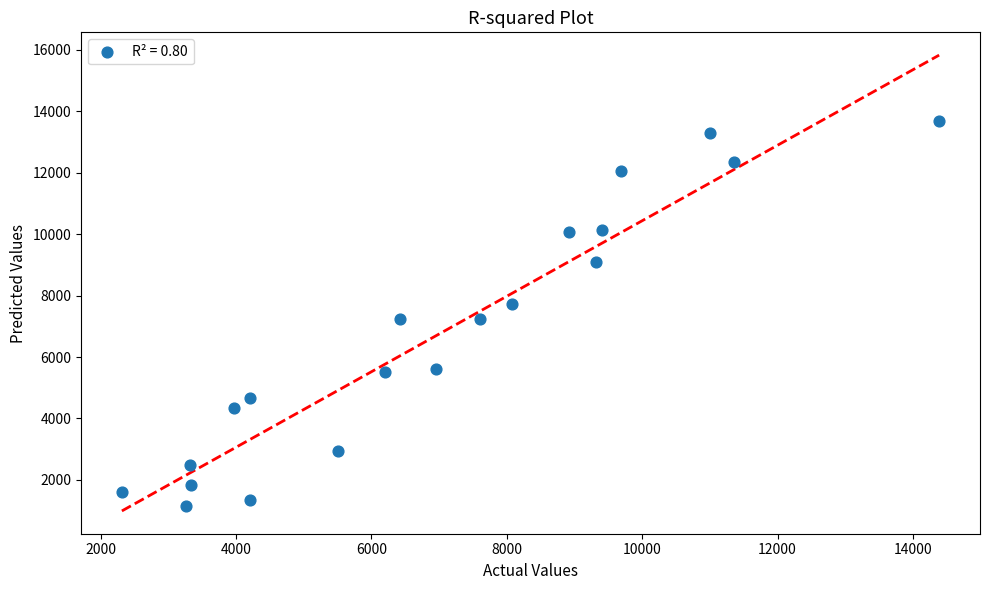

What is the range of X values (max minus min)?

12073.6